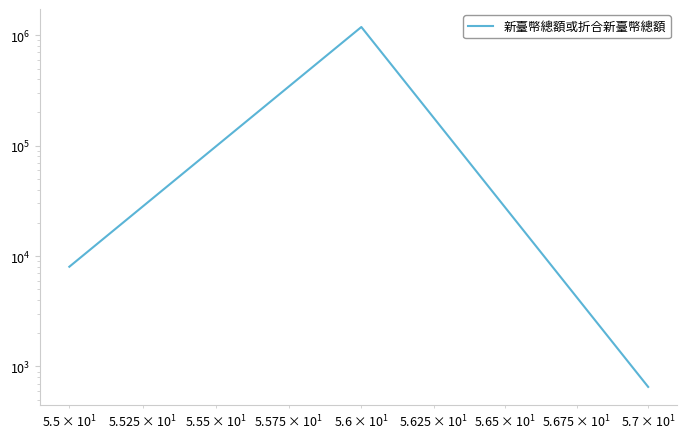

How many values exceed 8010?

1